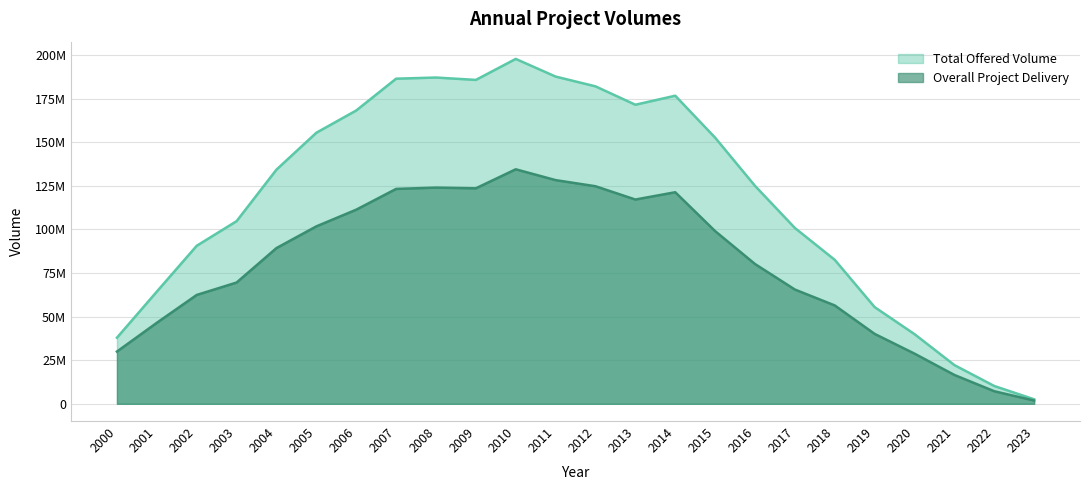

How many interior local valleys does the Overall Project Delivery series have?

2